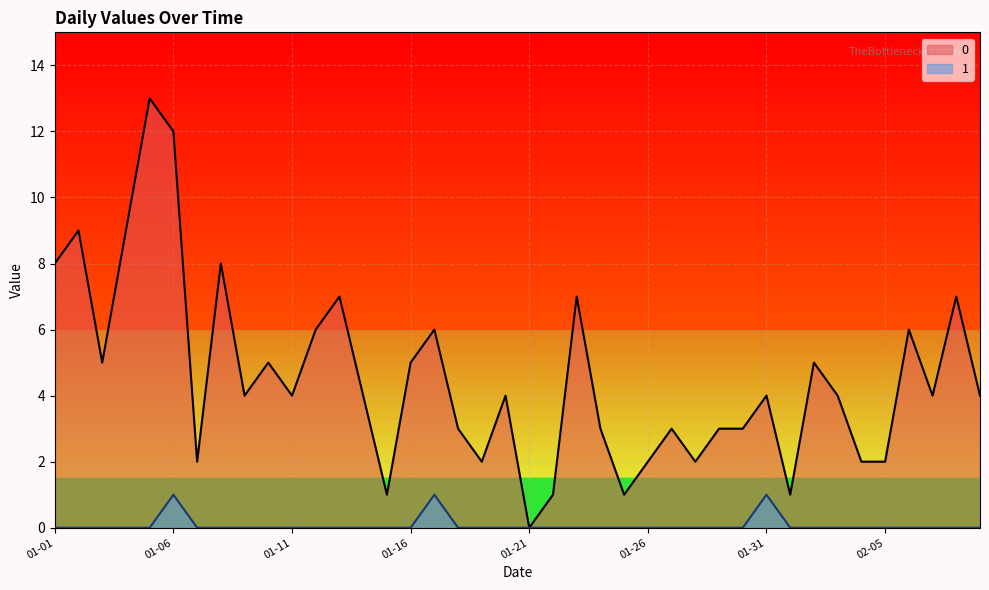

Between 2023-01-30 and 2023-01-10, which is larger?

2023-01-10